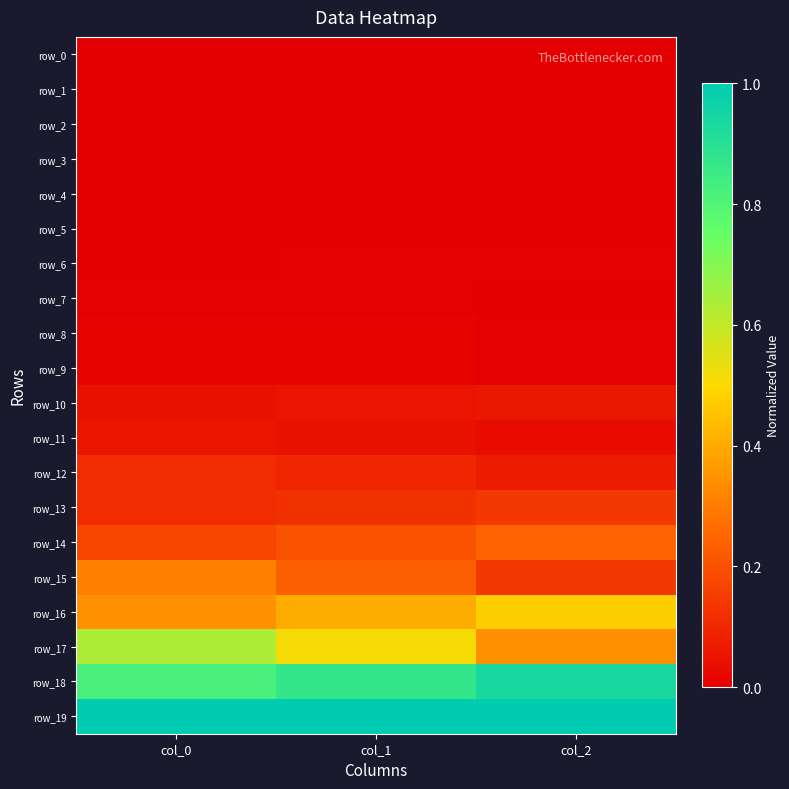

Is the value of row_5 at col_0 greater than the value of row_15 at col_0?

No